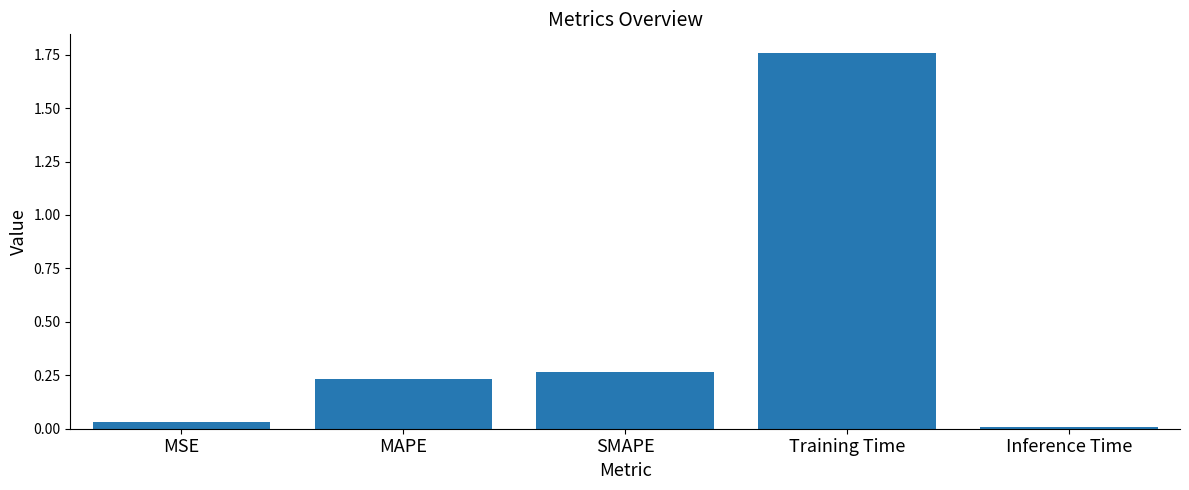

What is the label of the 2nd bar from the right?

Training Time